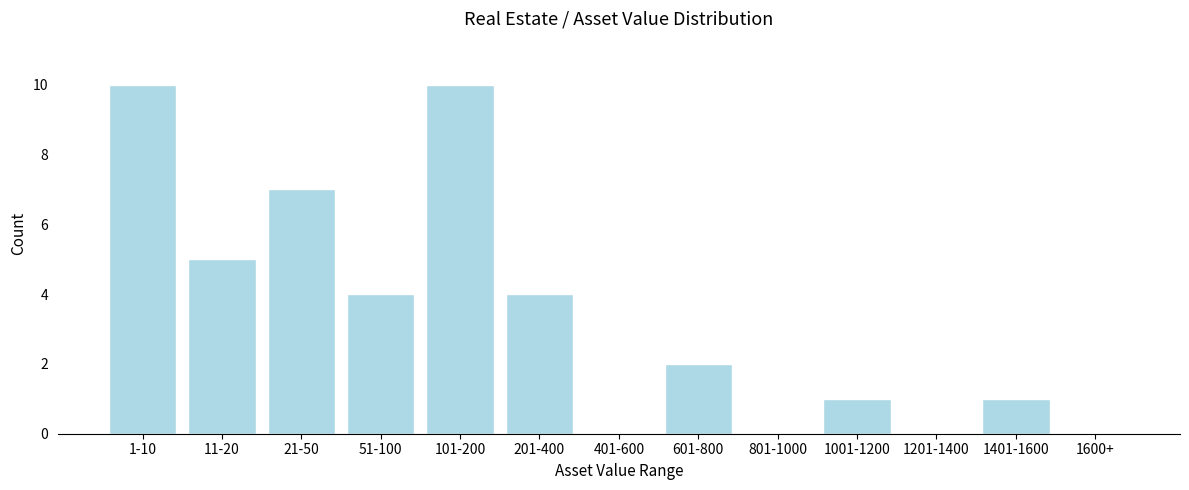

Reading left to right, list all the values displayed in this chart.

1-10=10	11-20=5	21-50=7	51-100=4	101-200=10	201-400=4	401-600=0	601-800=2	801-1000=0	1001-1200=1	1201-1400=0	1401-1600=1	1600+=0